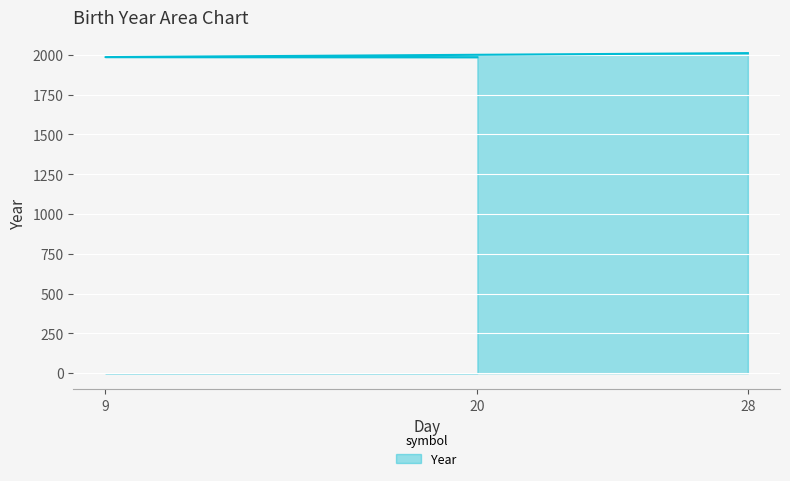

List the labels in order of value, smallest first.

20, 9, 28